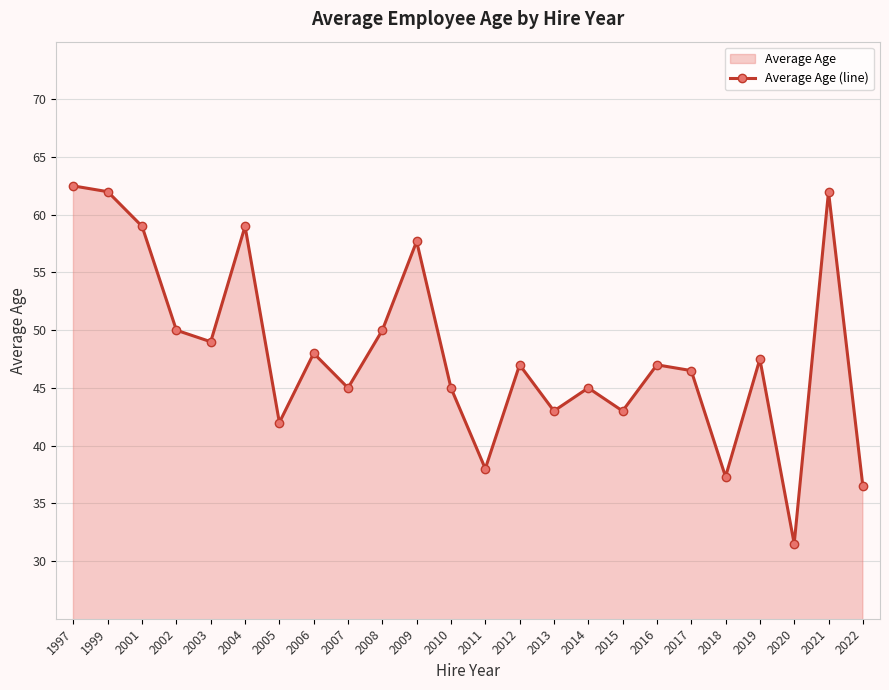

What is the sum of all values?

1153.5